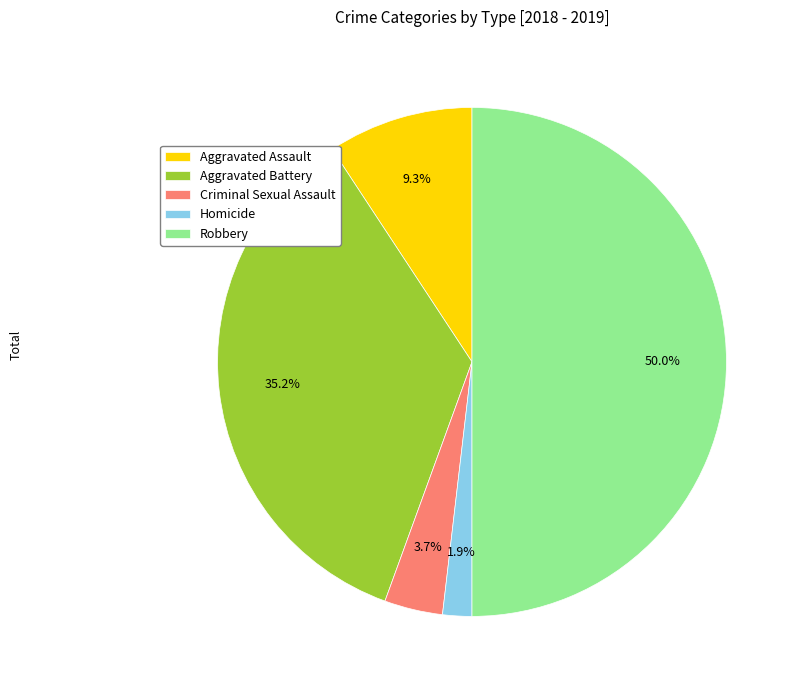

What percentage is the Robbery slice, to the nearest percent?

50%